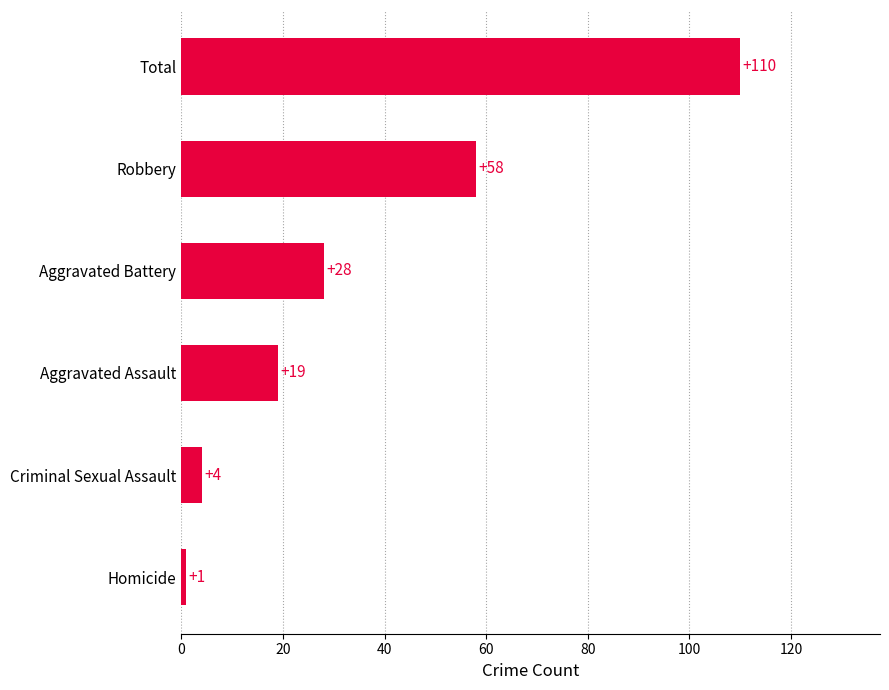

What is the change in value from Homicide to Aggravated Battery?

+27